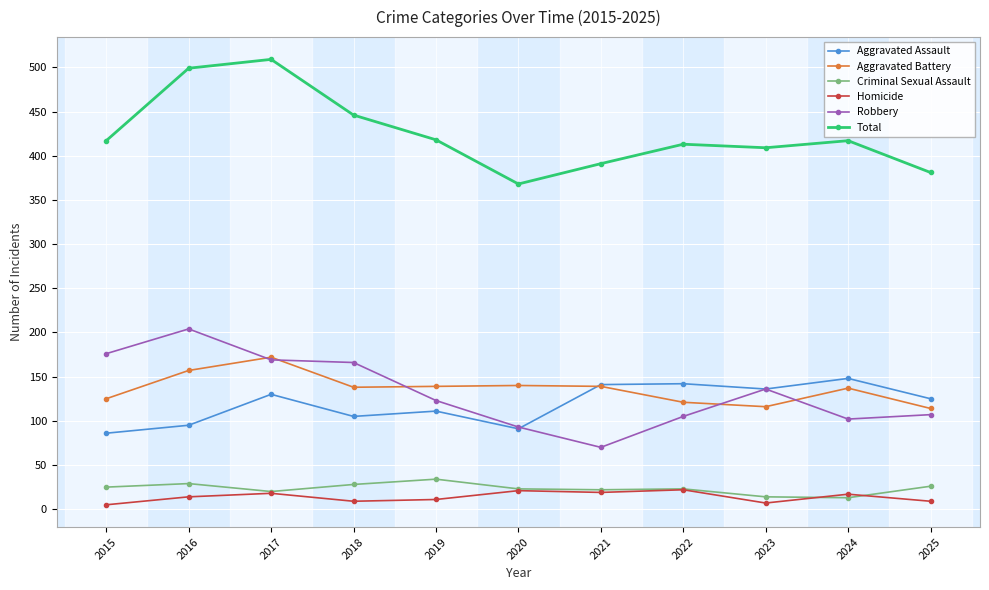

What is the sum of the Aggravated Assault values at 2018 and 2022?

247